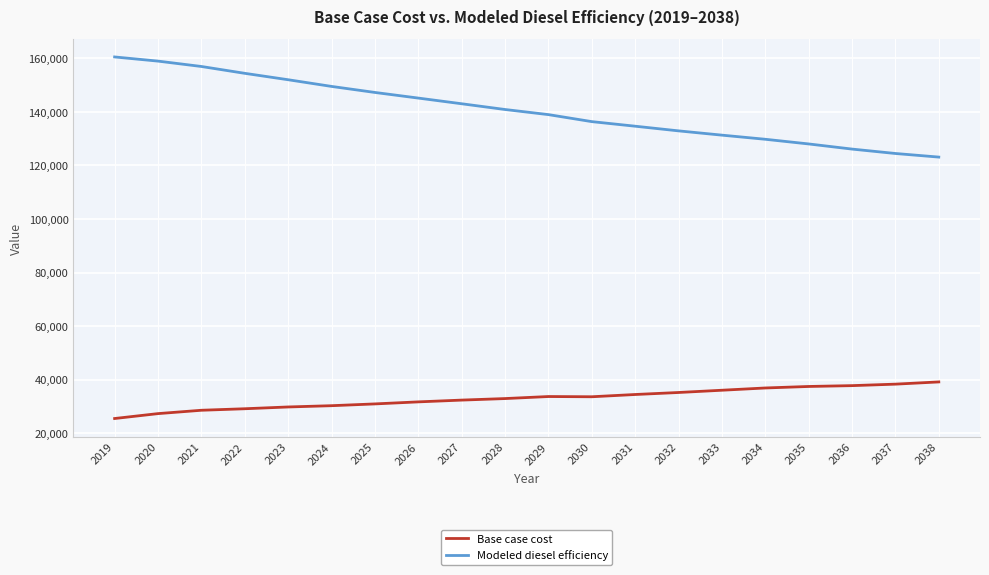

True or false: Base case cost and Modeled diesel efficiency intersect in this chart.

False